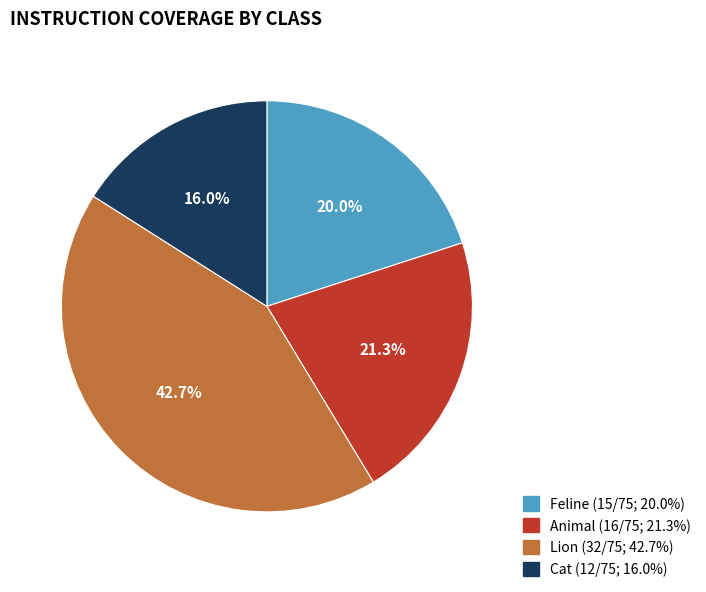

To the nearest percent, what is the combined percentage of Cat and Animal?

37%